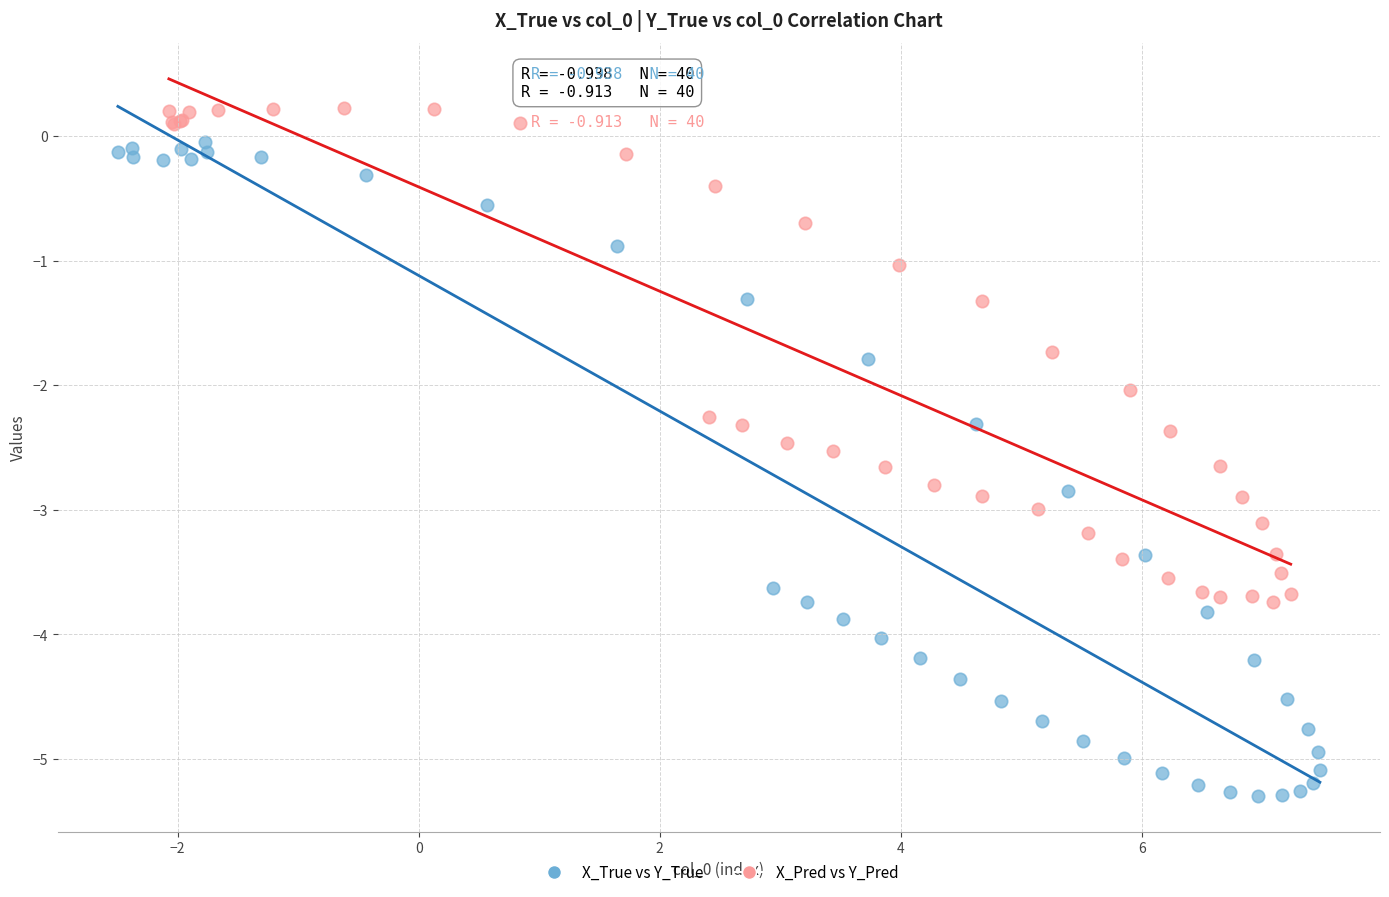

Which series contains the highest Y value?

X_Pred vs Y_Pred